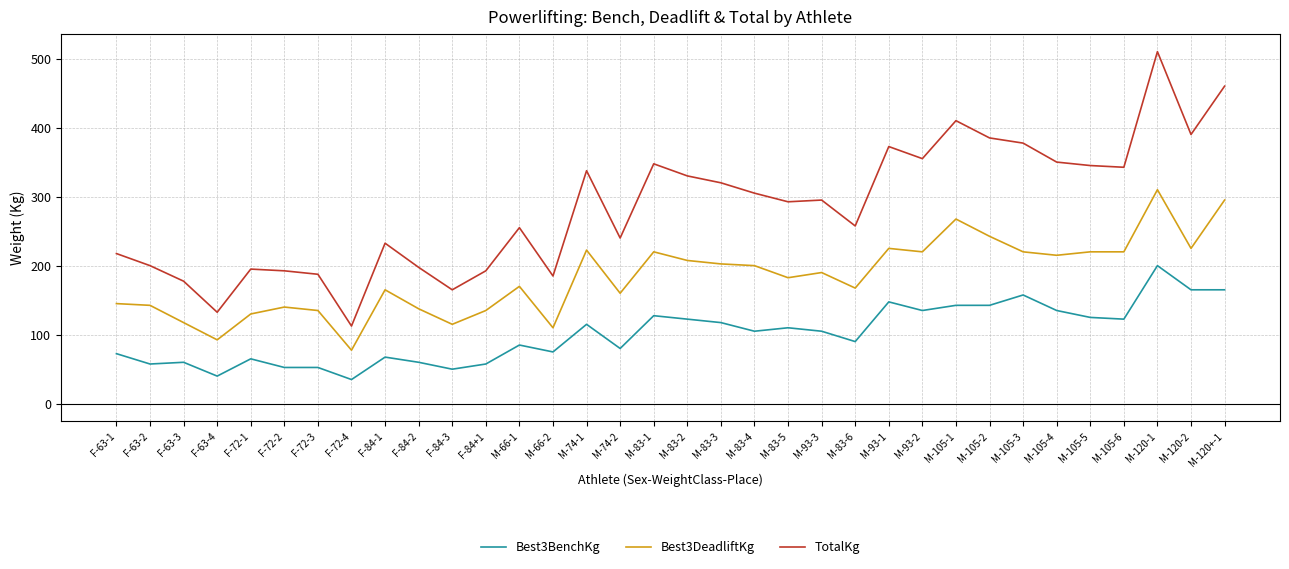

Rank the series by their average value, from lowest to highest.

Best3BenchKg, Best3DeadliftKg, TotalKg